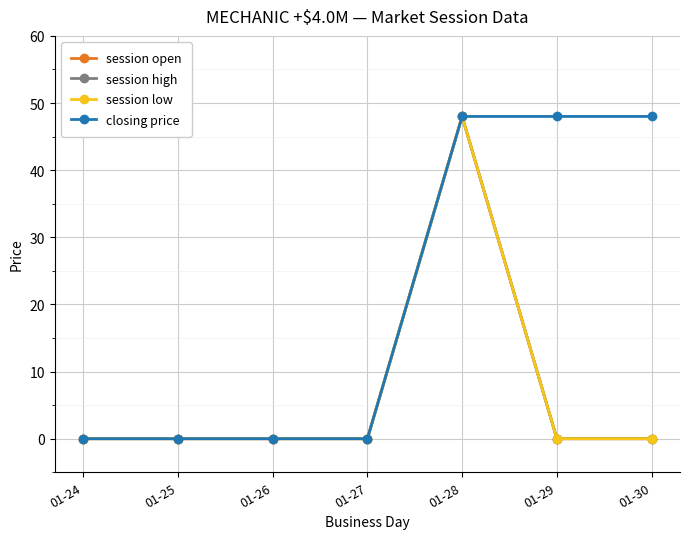

Rank the categories by closing price value from highest to lowest.

01-28, 01-29, 01-30, 01-24, 01-25, 01-26, 01-27